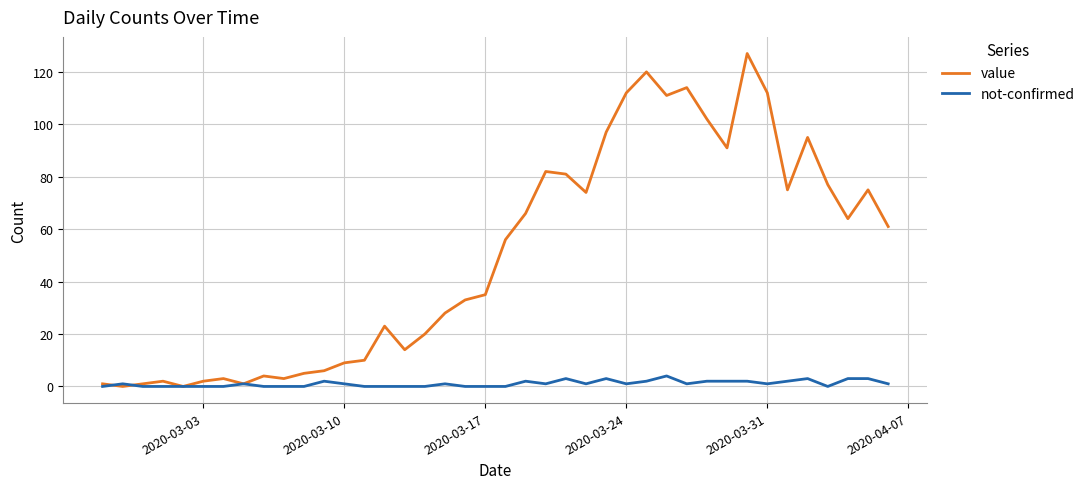

Which series has the largest range (max minus min)?

value